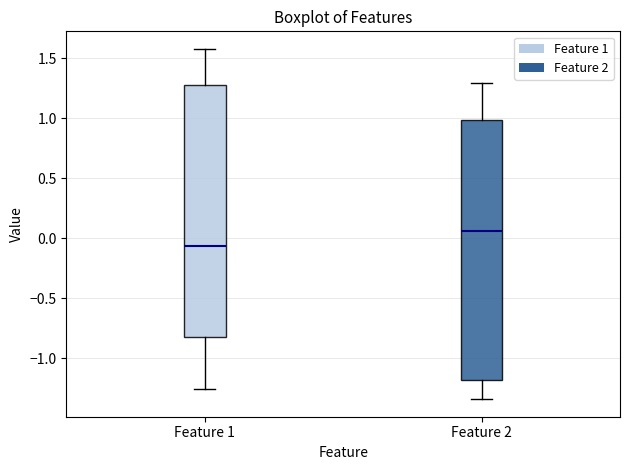

Which box has the highest median line?

Feature 2